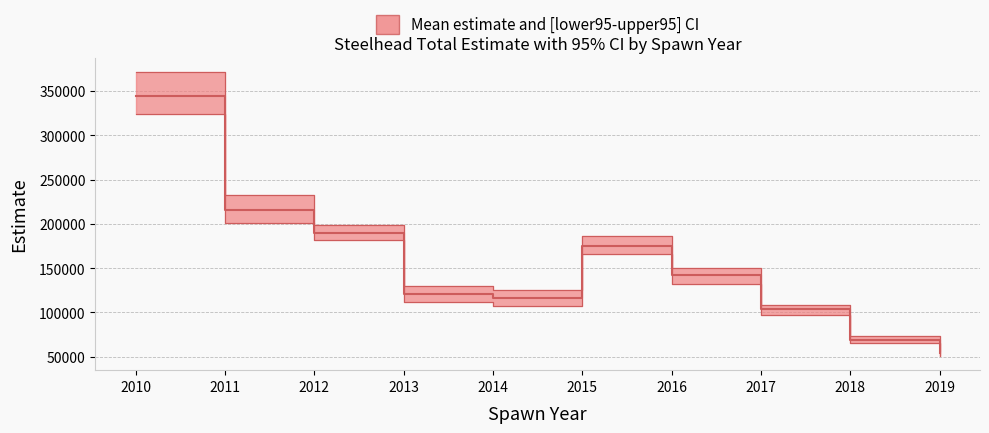

What value does the upper95ci series have at 2014?

125826.0